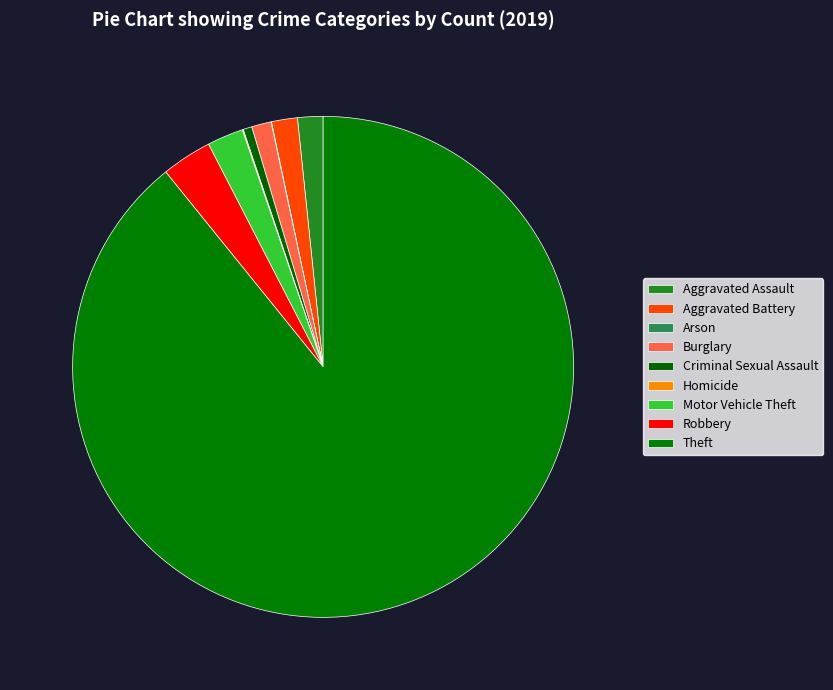

To the nearest percent, what is the average slice percentage?

11%